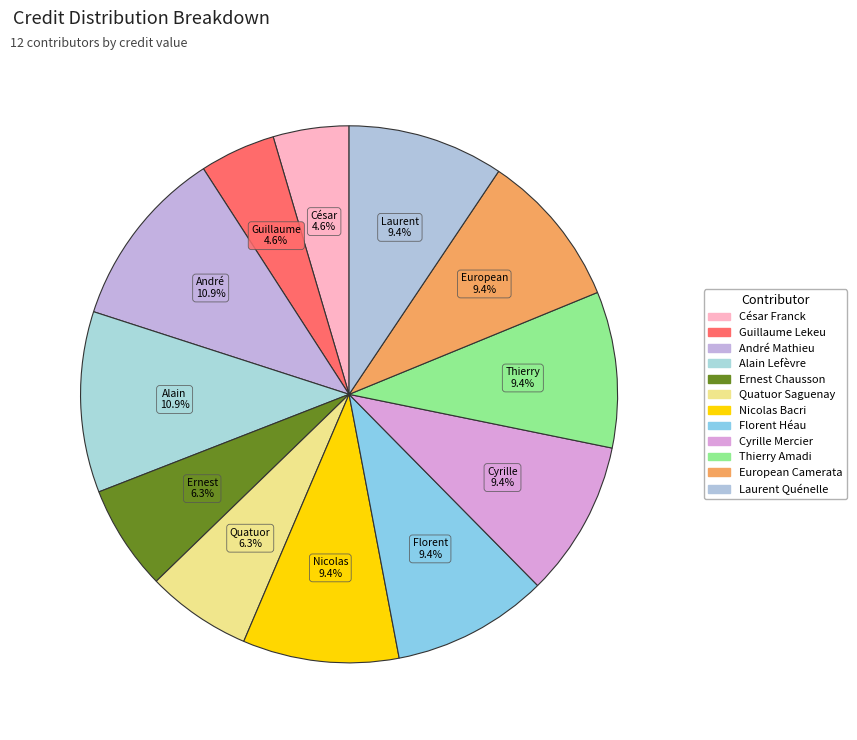

True or false: Ernest Chausson accounts for 21% of the total.

False